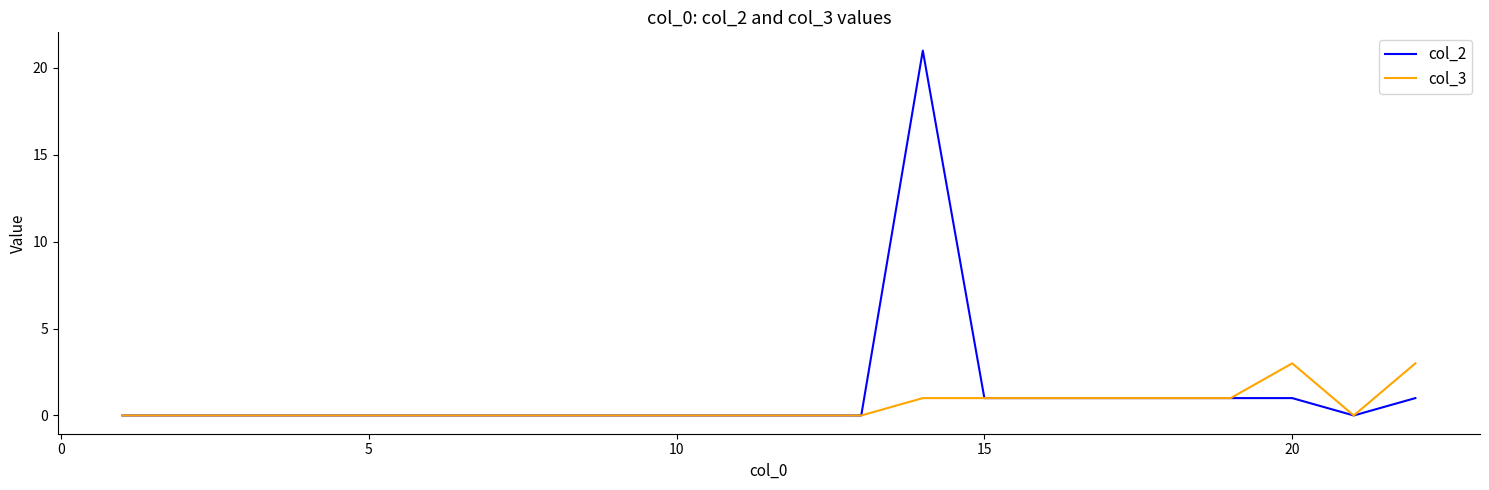

List the series in order of their peak value, lowest first.

col_3, col_2